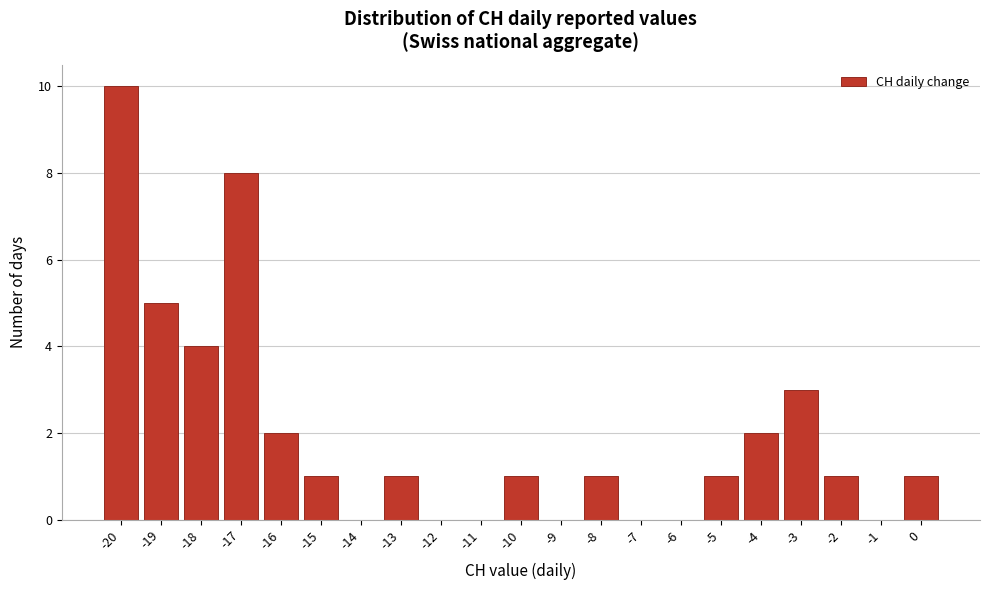

Reading left to right, transcribe this chart: for each bar, give the range it covers on the x-axis and its height. The values are not printed on the chart, so give them approximately, as read against the axis.

-20.5 to -19.5: 10
-19.5 to -18.5: 5
-18.5 to -17.5: 4
-17.5 to -16.5: 8
-16.5 to -15.5: 2
-15.5 to -14.5: 1
-14.5 to -13.5: 0
-13.5 to -12.5: 1
-12.5 to -11.5: 0
-11.5 to -10.5: 0
-10.5 to -9.5: 1
-9.5 to -8.5: 0
-8.5 to -7.5: 1
-7.5 to -6.5: 0
-6.5 to -5.5: 0
-5.5 to -4.5: 1
-4.5 to -3.5: 2
-3.5 to -2.5: 3
-2.5 to -1.5: 1
-1.5 to -0.5: 0
-0.5 to 0.5: 1